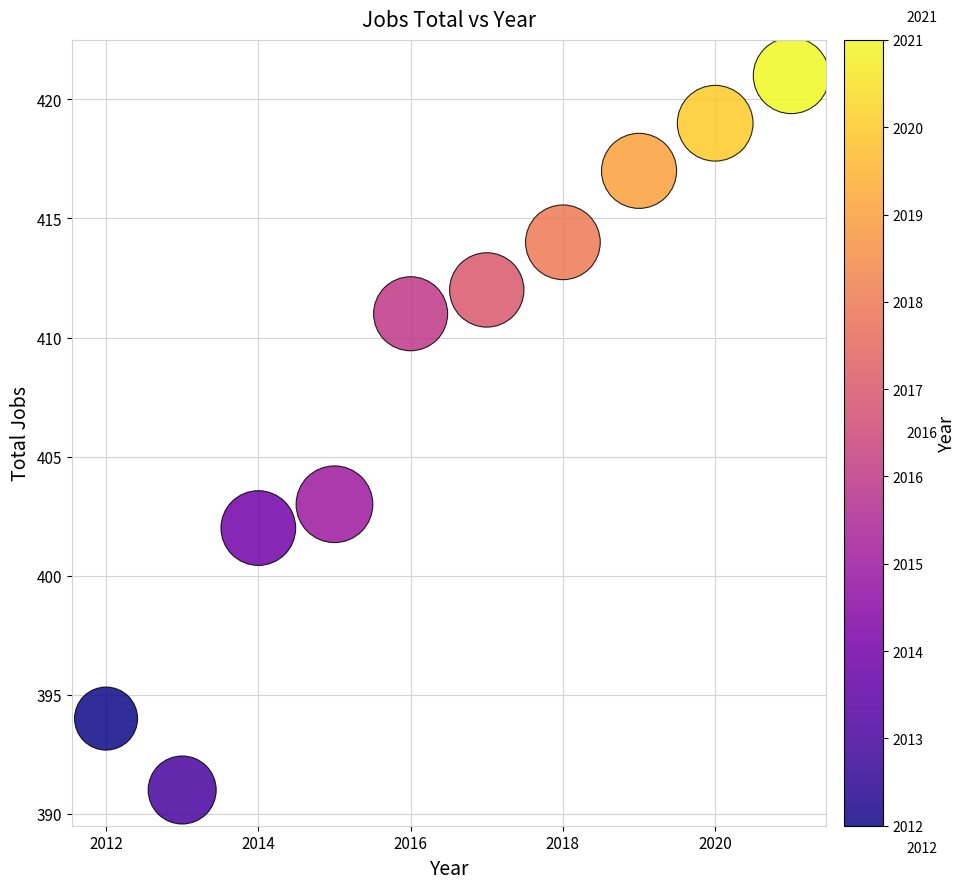

What Y value in the scatter plot is closest to 406?

403